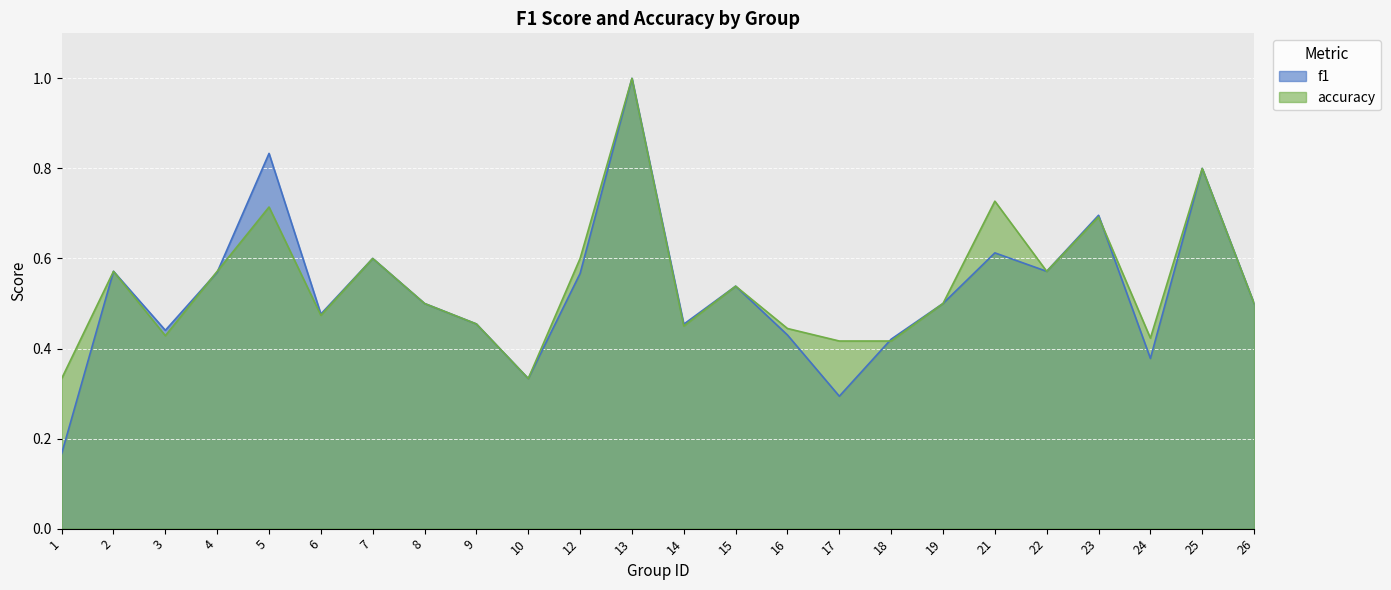

What is the approximate value of f1 at 23?

0.7